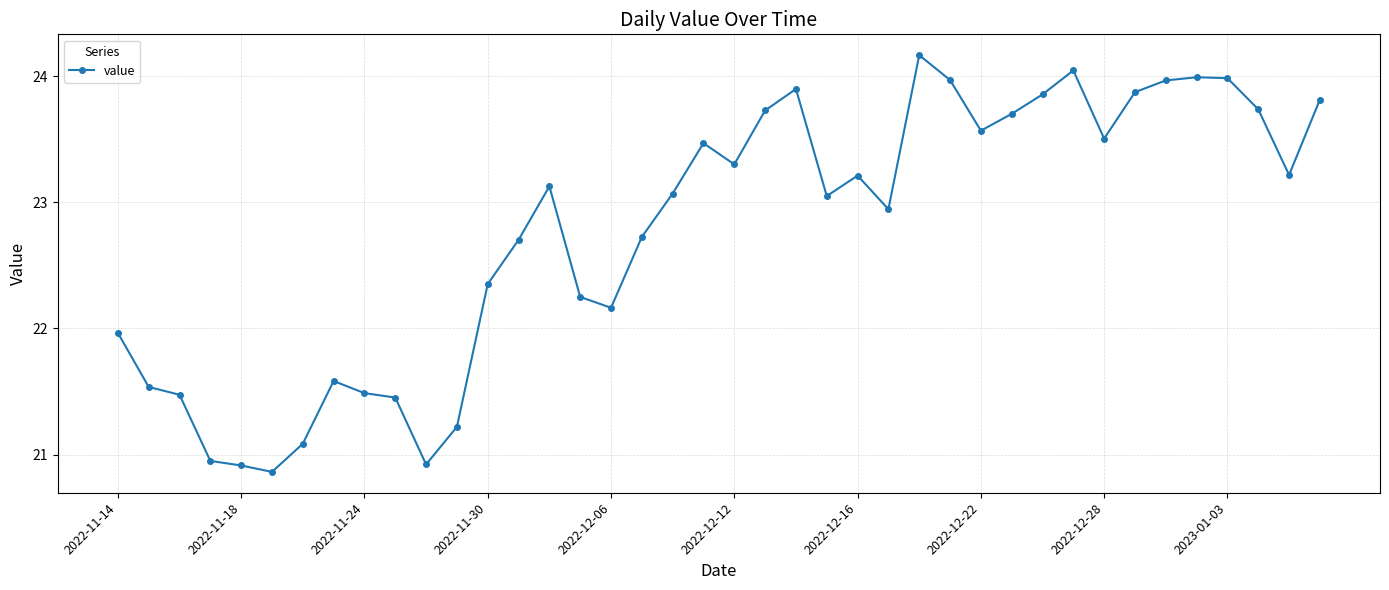

What is the smallest value displayed?

20.9